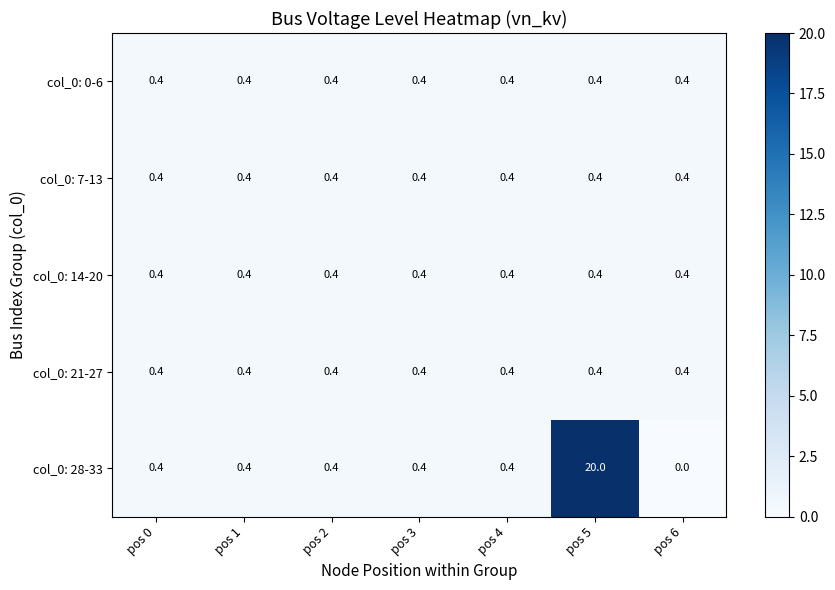

Count the number of categories in the chart.

7